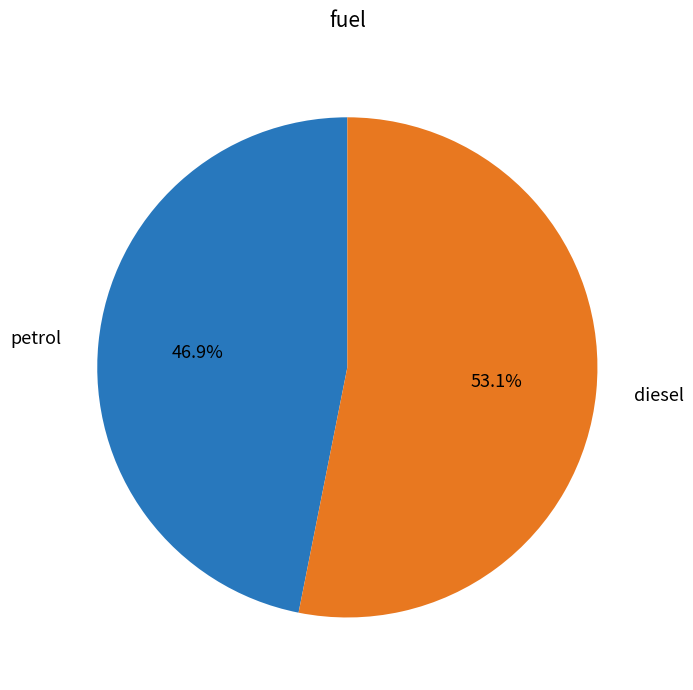

The diesel slice represents 42% of the pie. True or false?

False